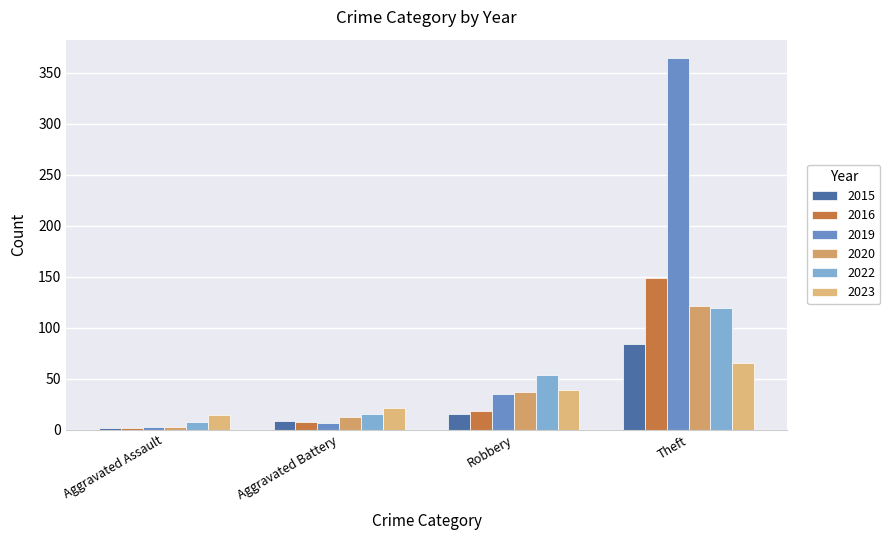

Reading left to right, what are all the values shown in this chart?

2015: Aggravated Assault=2	Aggravated Battery=9	Robbery=15	Theft=84
2016: Aggravated Assault=2	Aggravated Battery=8	Robbery=18	Theft=149
2019: Aggravated Assault=3	Aggravated Battery=7	Robbery=35	Theft=364
2020: Aggravated Assault=3	Aggravated Battery=12	Robbery=37	Theft=121
2022: Aggravated Assault=8	Aggravated Battery=15	Robbery=54	Theft=119
2023: Aggravated Assault=14	Aggravated Battery=21	Robbery=39	Theft=65